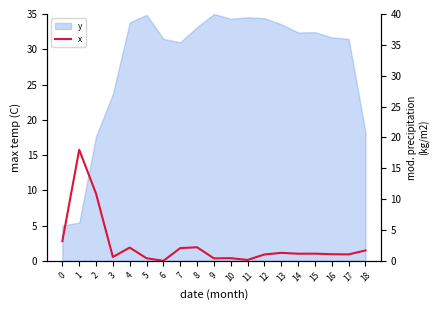

Approximately how many times larger is the value at 8 compared to 4?

1.0